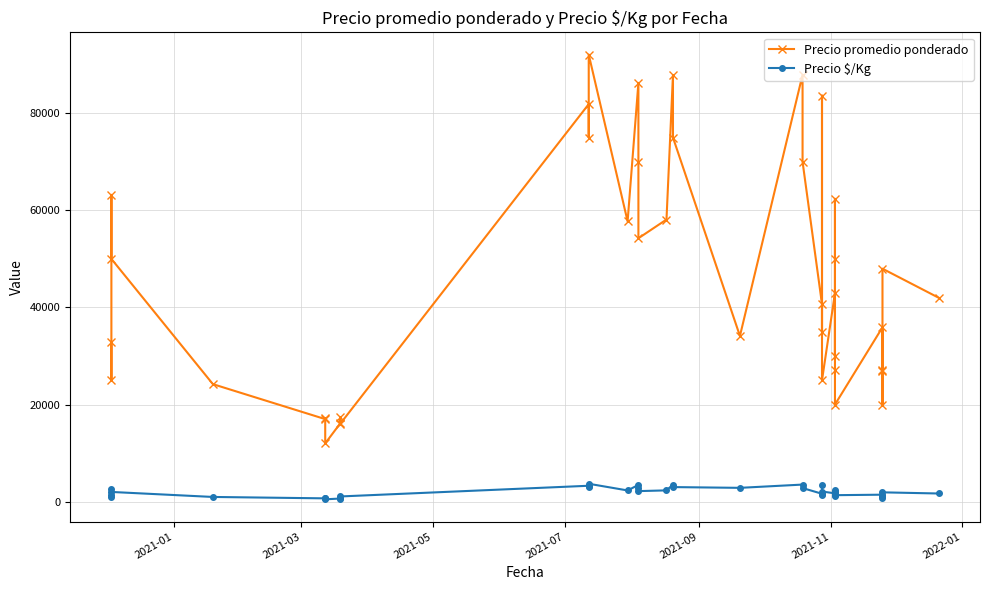

Reading right to left, transcribe all the data shown in this chart.

Precio promedio ponderado: 42000	47982	20000	27000	27083	35909	20000	27143	50000	62375	30000	42955	25000	83636	35000	40667	70000	87917	34125	75000	87875	58108	54250	70000	86250	57727	92083	75000	81875	16067	17419	16150	12000	17158	17000	24200	50000	63182	25000	32917
Precio $/Kg: 1680	1919	800	1080	1083	1436	1333	1810	2000	2495	1200	1718	2083	3345	1400	1627	2800	3517	2844	3000	3515	2324	2170	2800	3450	2309	3683	3000	3275	1071	697	646	480	686	680	968	2000	2527	1000	1317